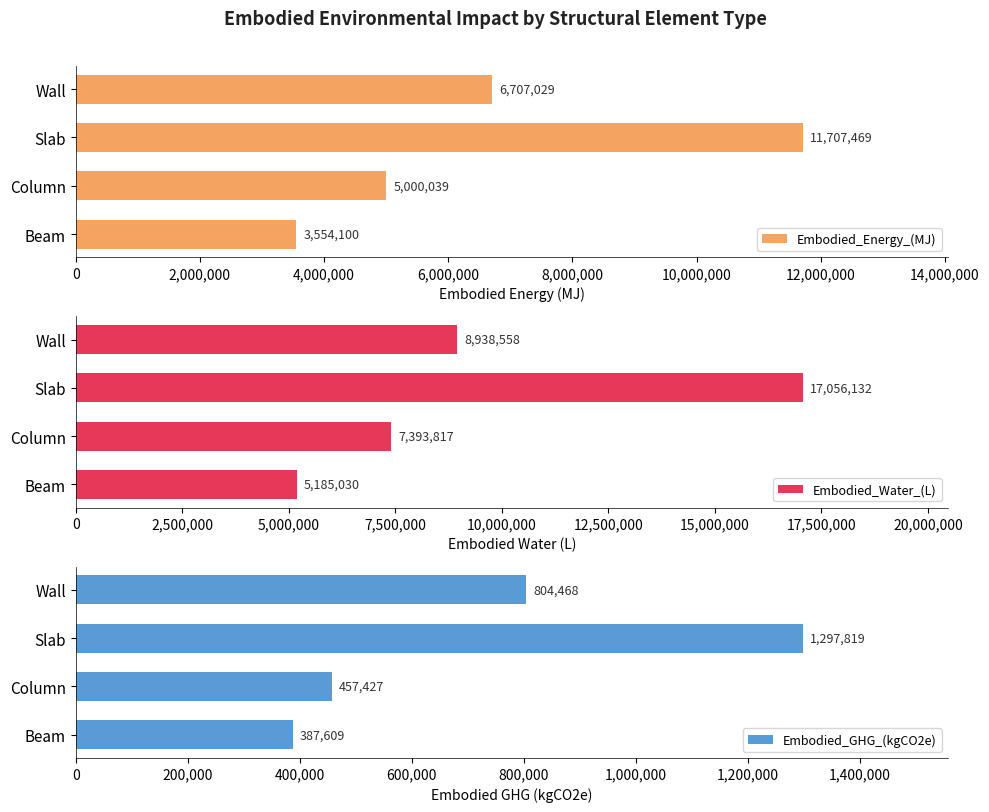

What is the difference between the Embodied_Energy_(MJ) values at Beam and Column?

1445938.5